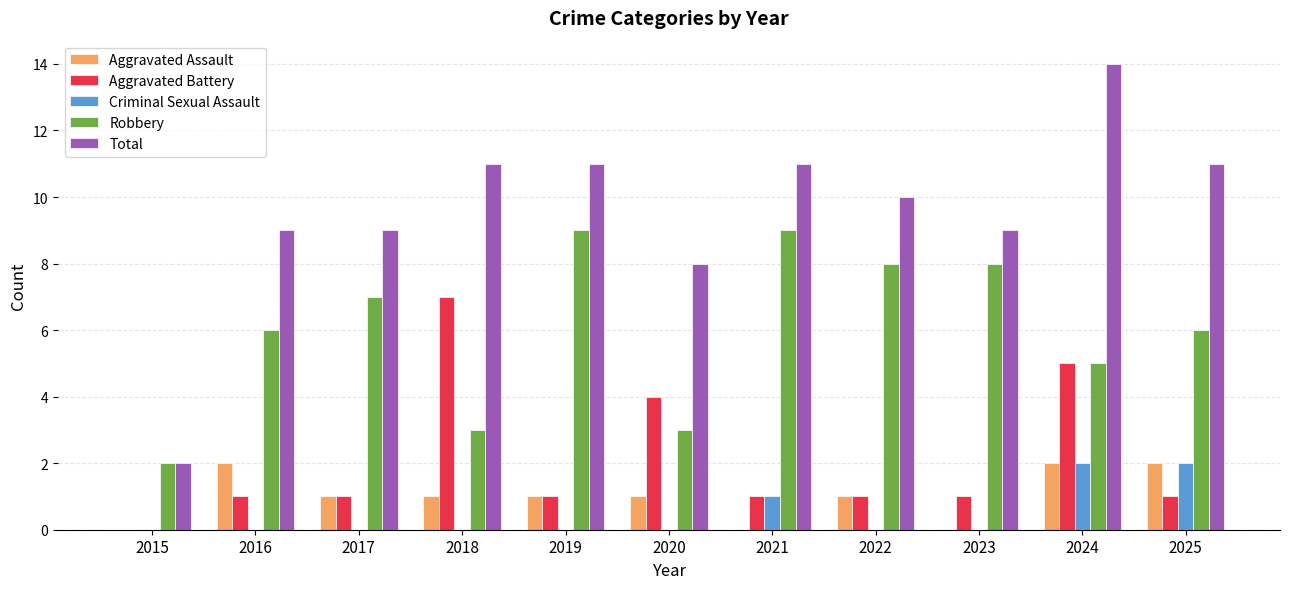

Which series changed the most between 2016 and 2019?

Robbery